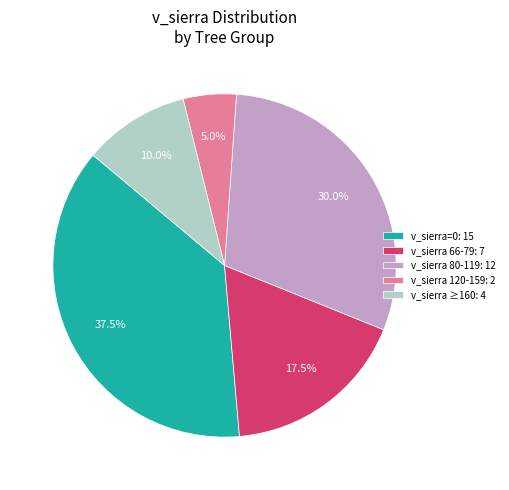

Is there a majority slice in this chart?

No